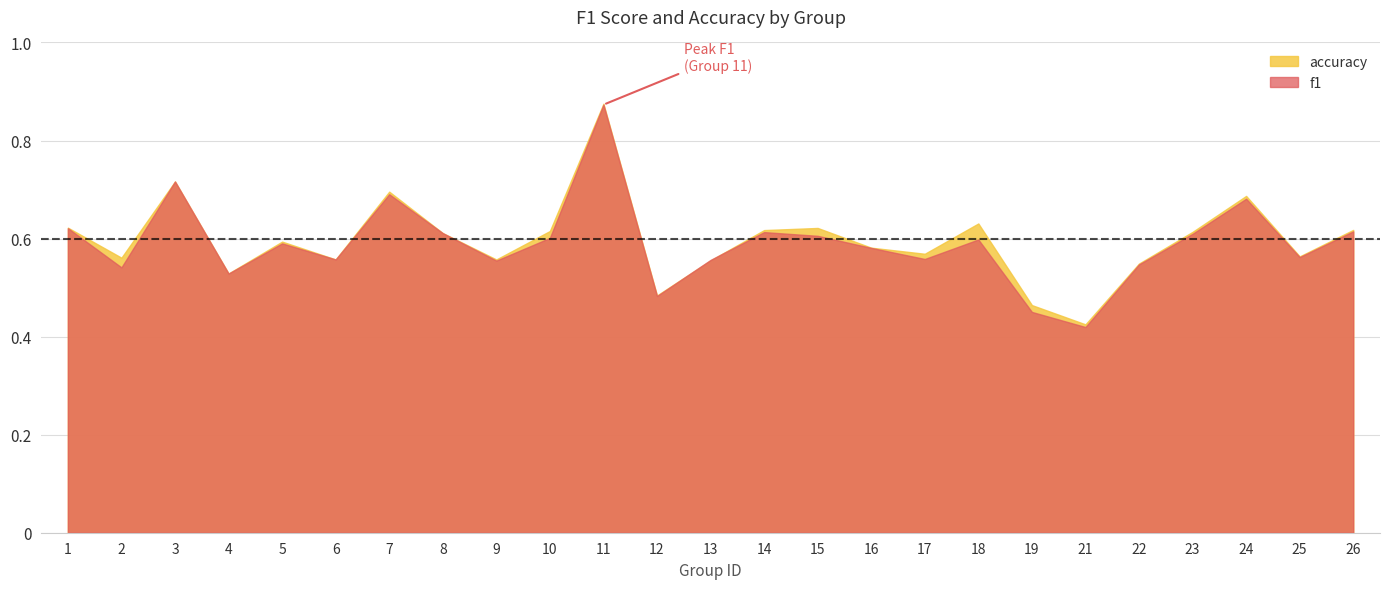

Between 8 and 12, which series saw the biggest shift?

f1